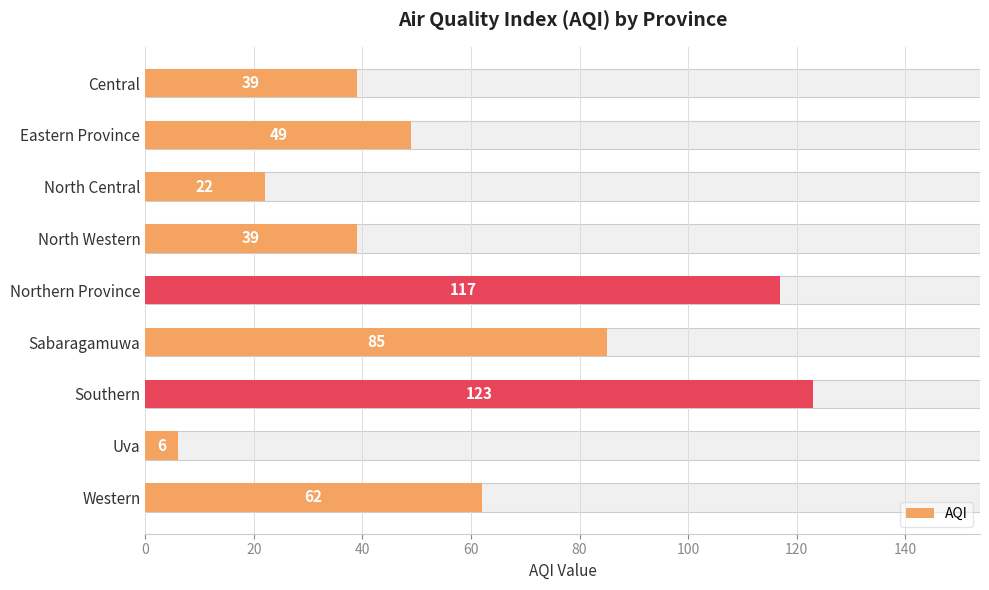

Reading left to right, transcribe all the data shown in this chart.

39	49	22	39	117	85	123	6	62